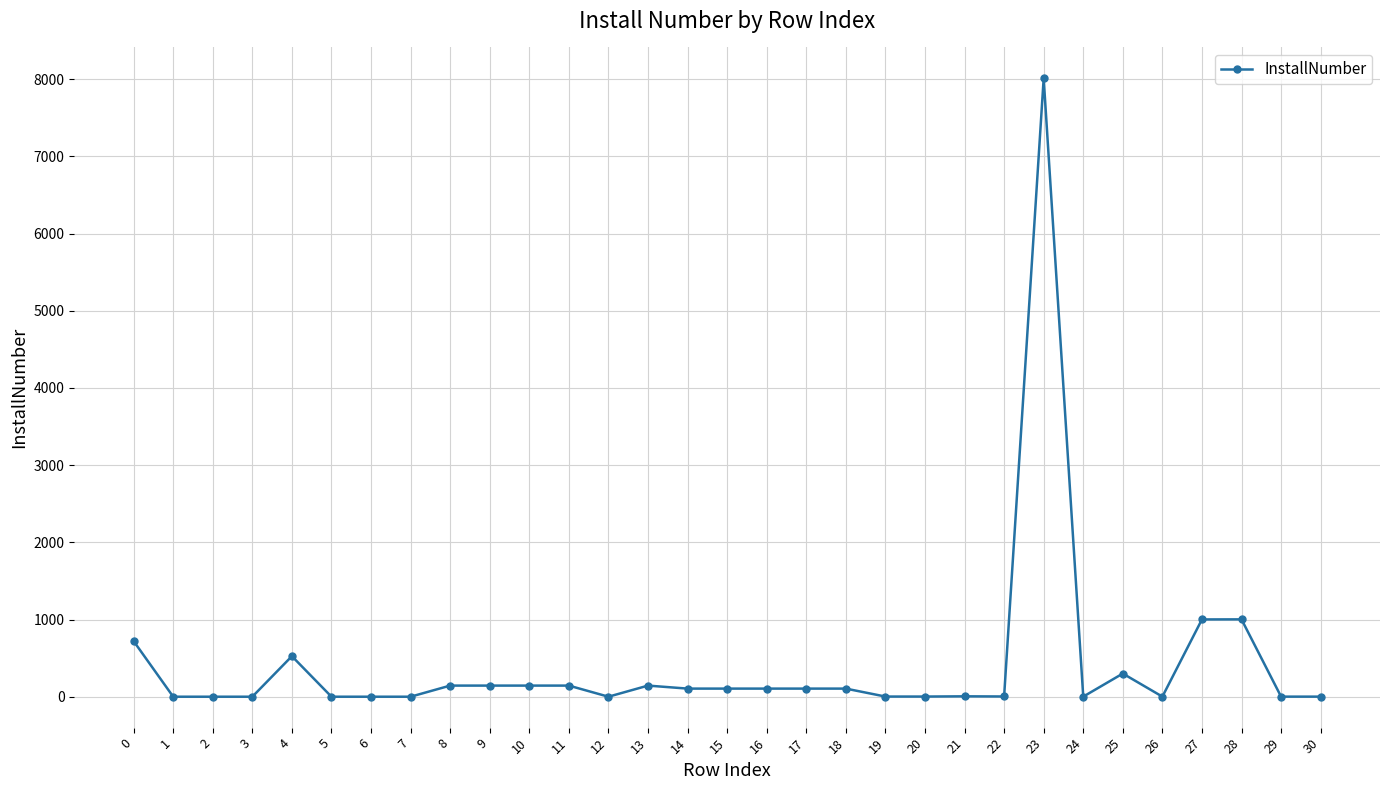

Which category has the highest value across all series?

23